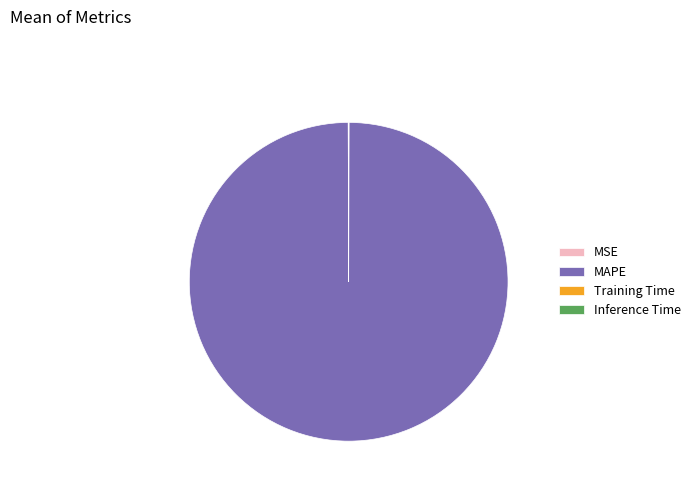

What is the majority slice?

MAPE